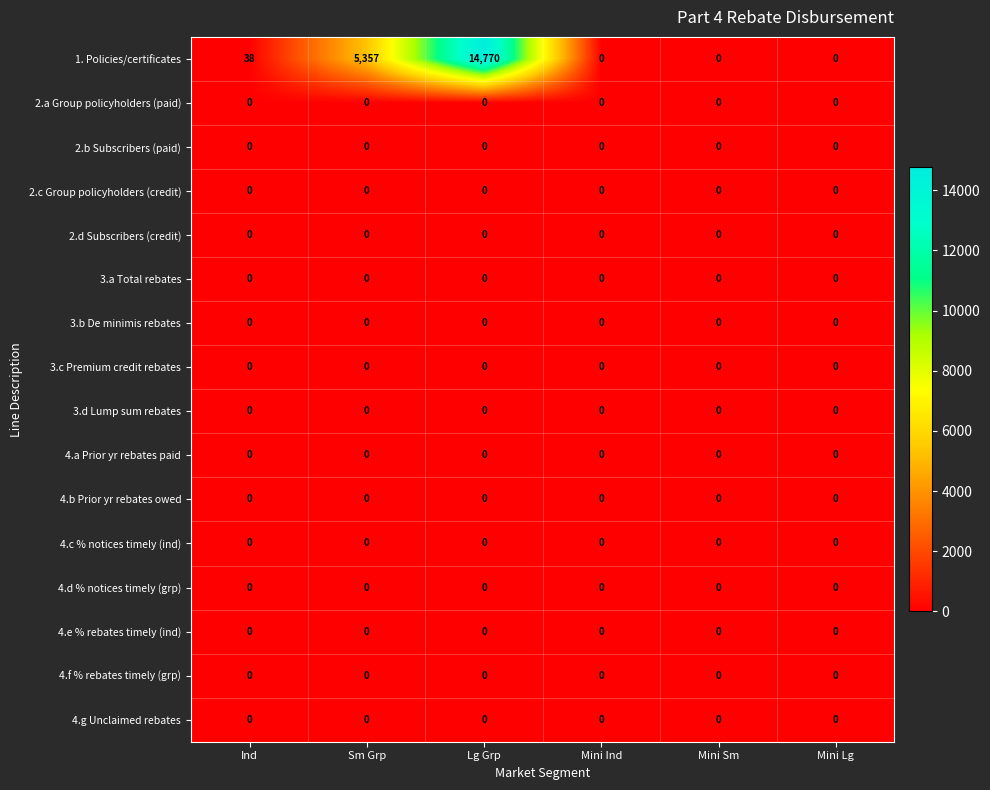

Which series has the largest total across all categories?

1. Policies/certificates